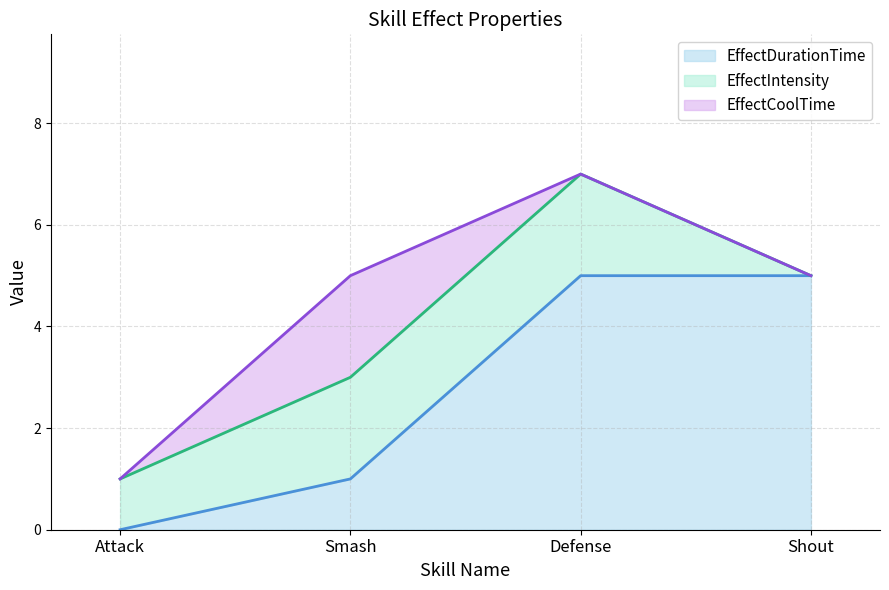

Rank the series at Shout from lowest to highest value.

EffectIntensity, EffectCoolTime, EffectDurationTime